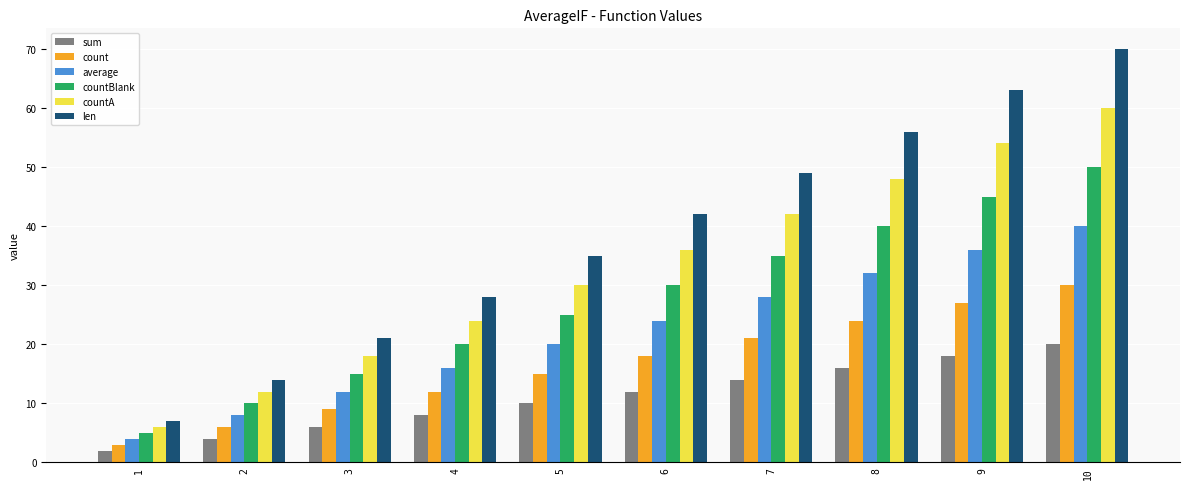

Which series has the largest total across all categories?

len